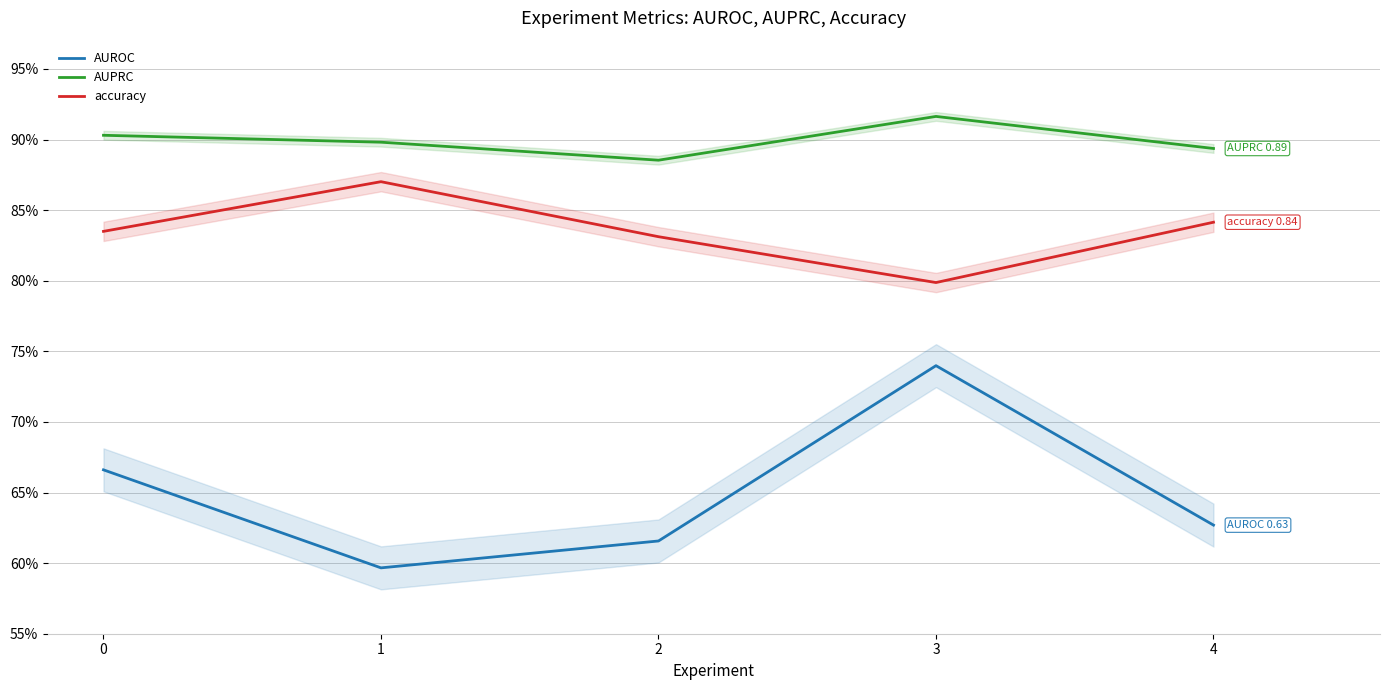

What is the average value of the AUROC series?

0.6